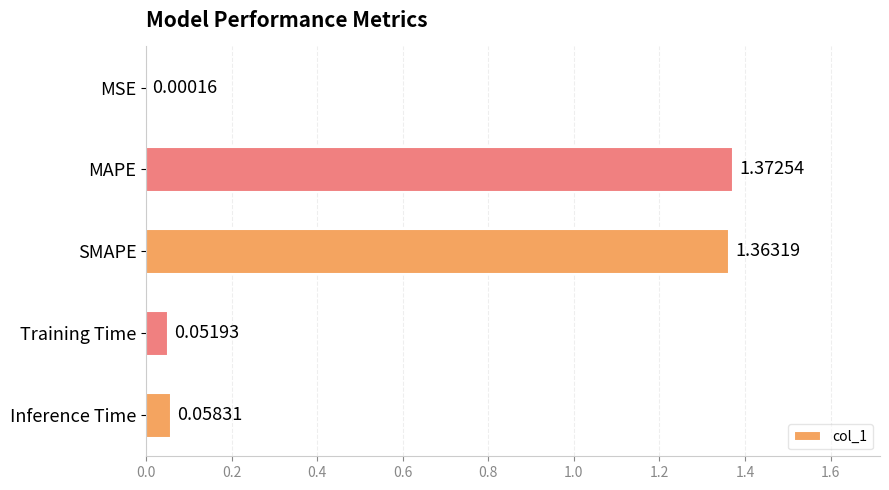

What is the change in value from MSE to MAPE?

+1.4